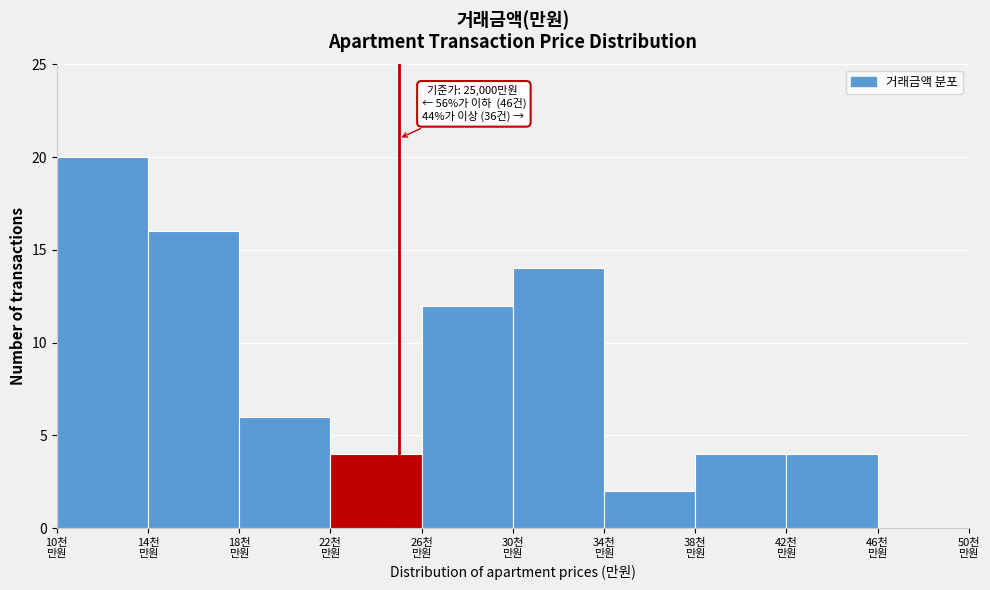

What is the greatest value displayed?

20